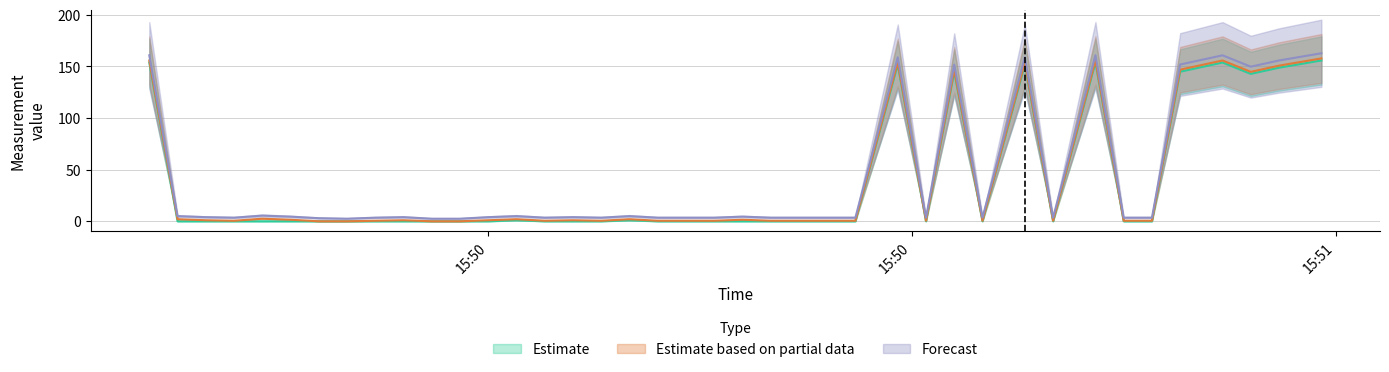

Which label corresponds to the smallest value in the chart?

2019-06-04 15:49:44